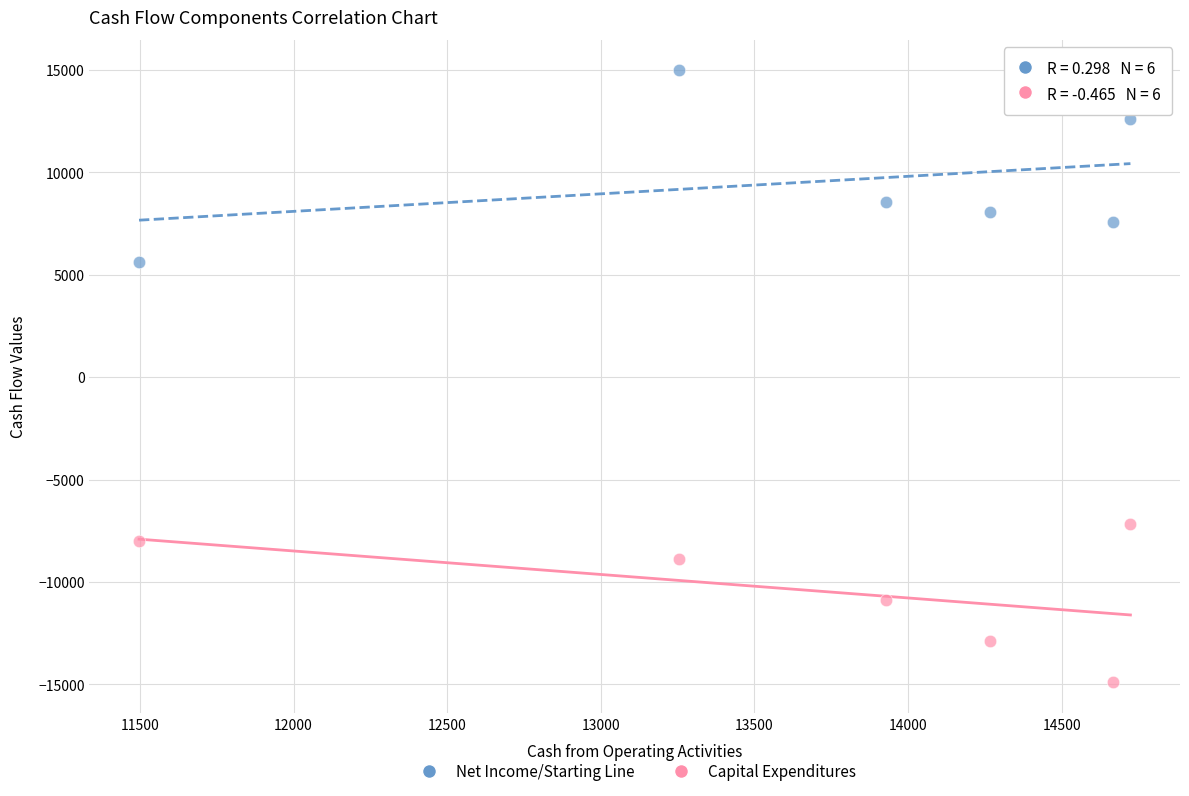

Which series has the largest Y range (max minus min)?

Net Income/Starting Line